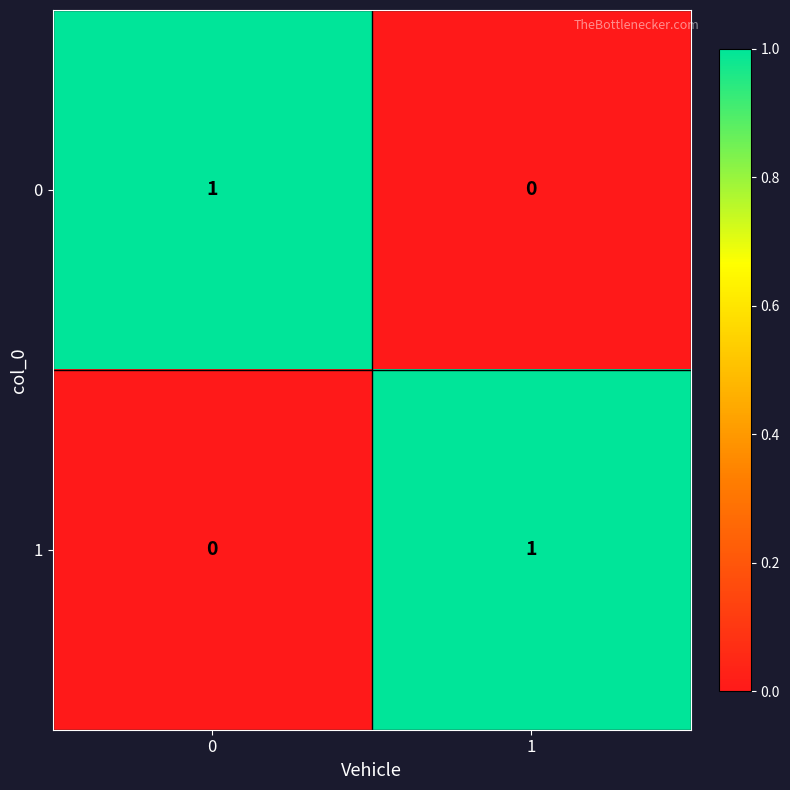

True or false: 0 has a value of 0 at 1.

True